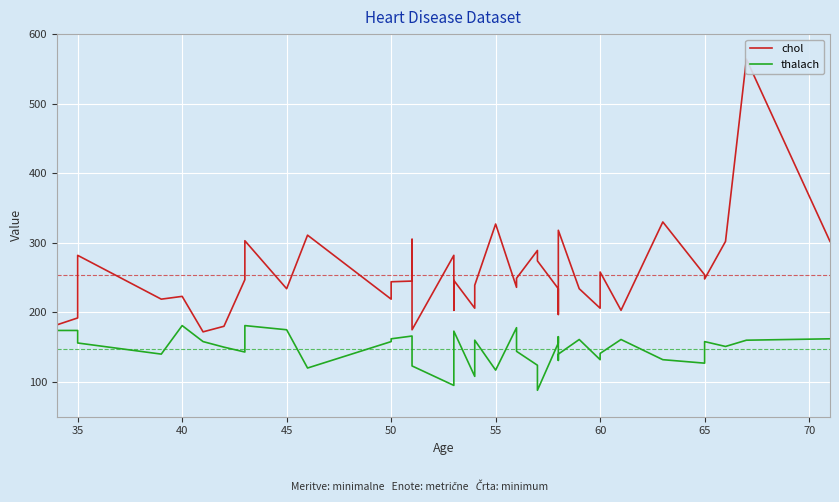

At how many categories does at least one series exceed 527?

1